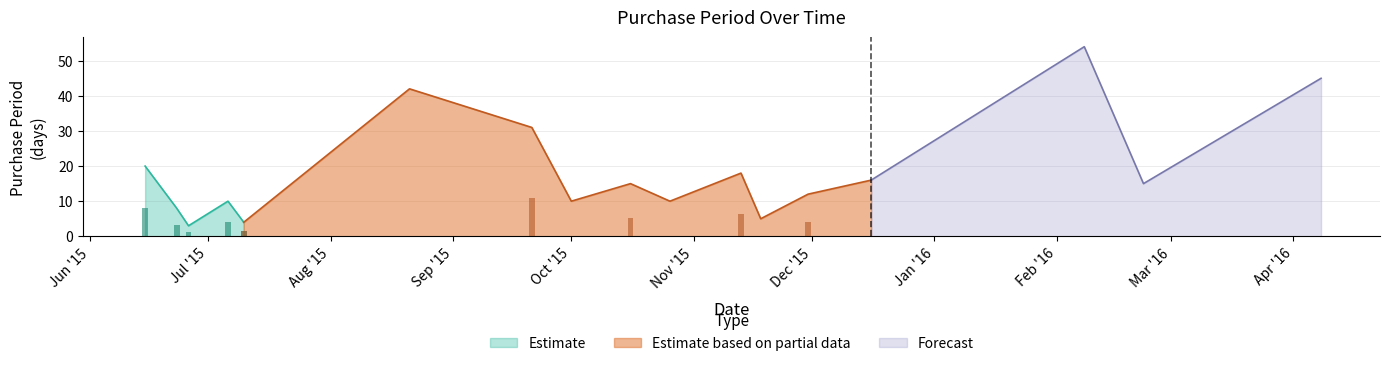

What is the difference between the values at 2015-08-21 and 2015-07-10?

38